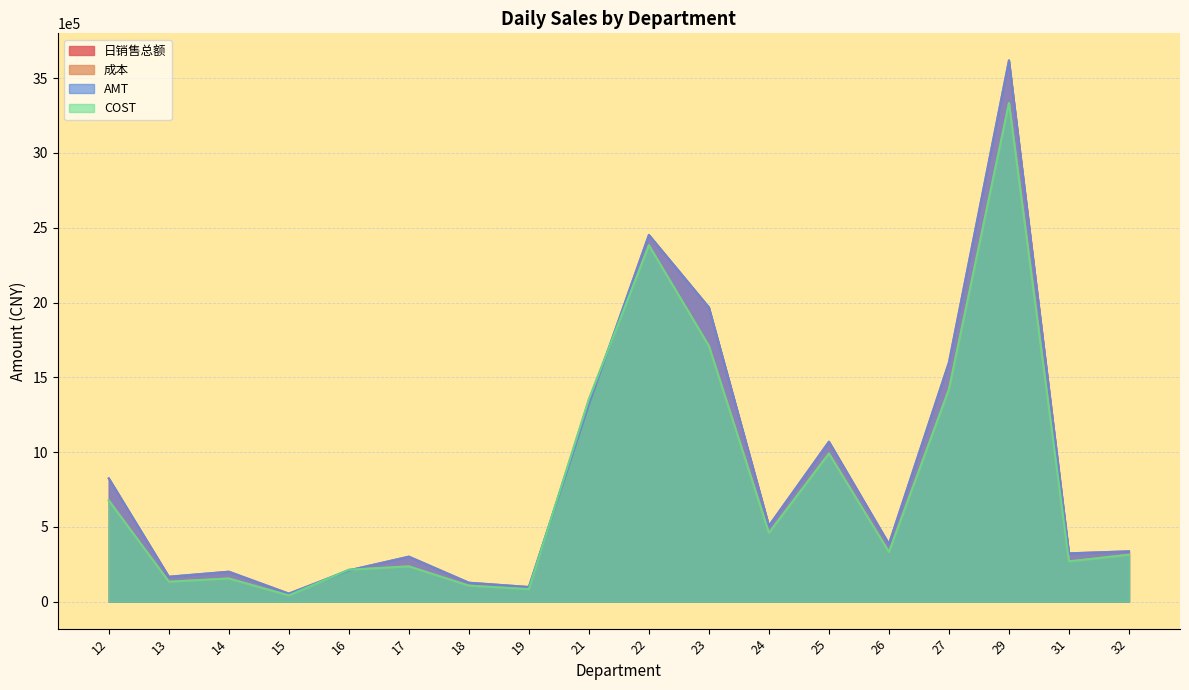

How many interior local valleys does the AMT series have?

6